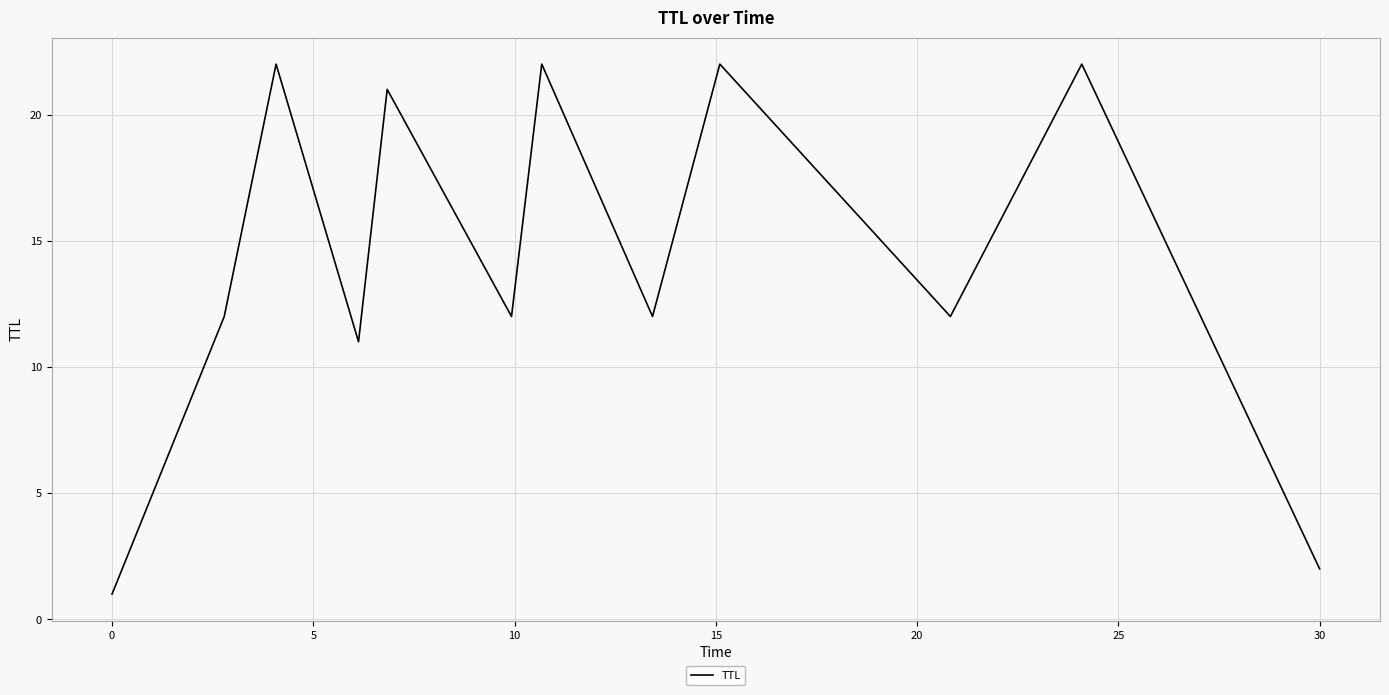

What is the greatest value displayed?

22